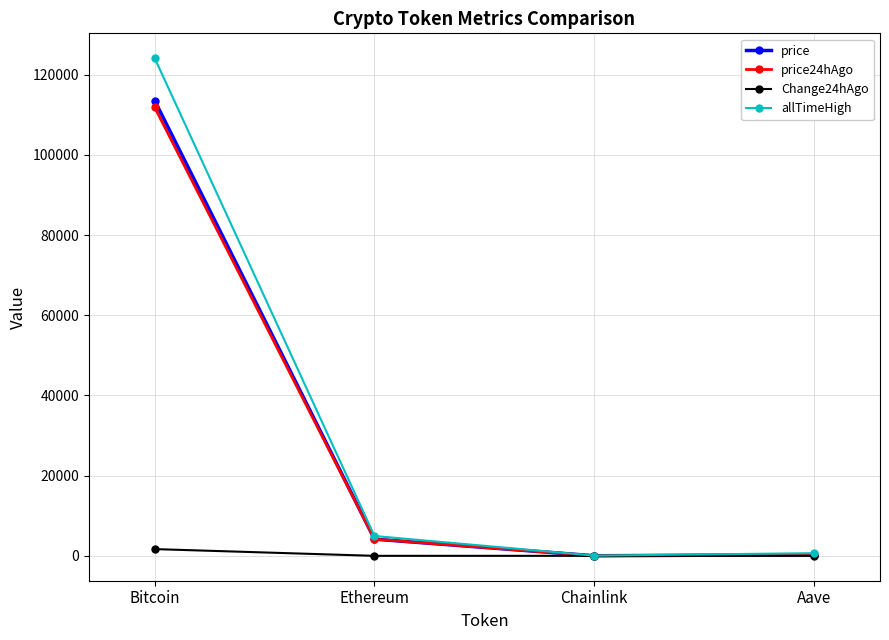

What is the average value of the Change24hAgo series?

420.2